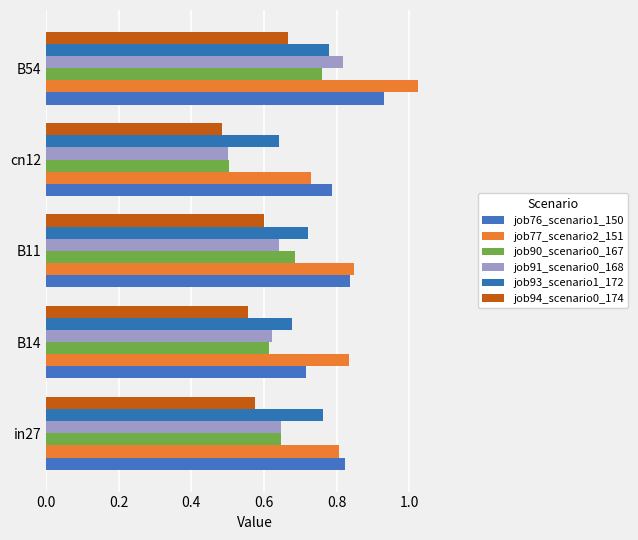

Which series has the largest total across all categories?

job77_scenario2_151